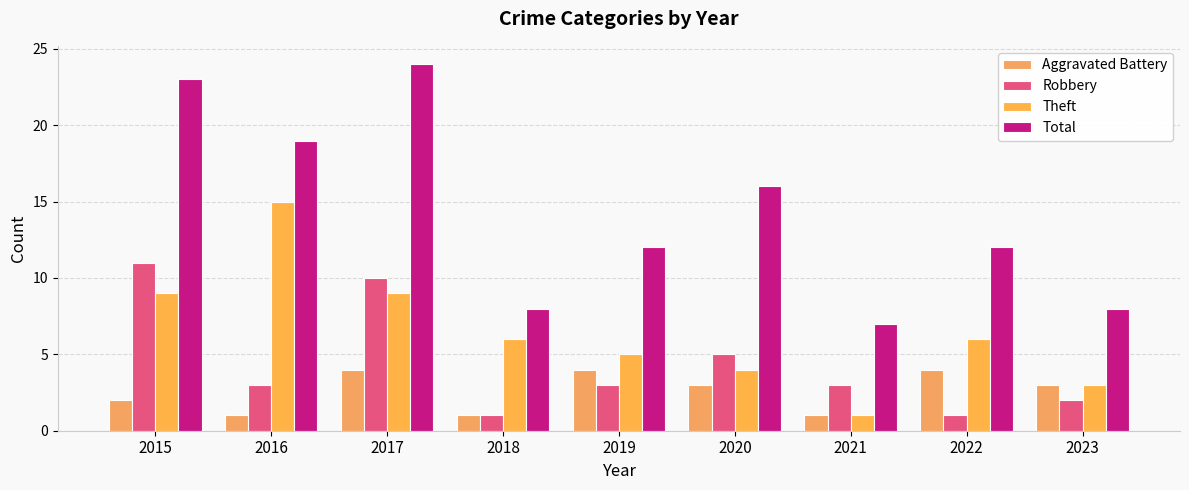

At how many categories does at least one series exceed 17?

3